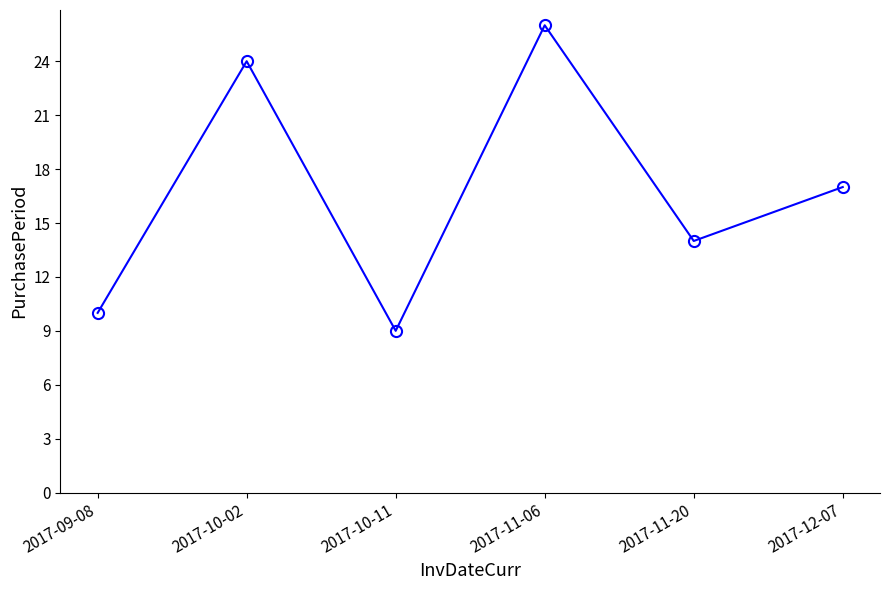

What is the sum of all values?

100